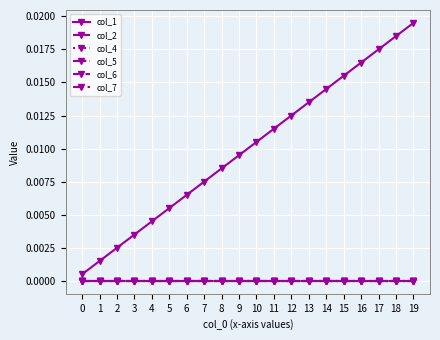

Is this an area chart (filled region under the line)?

No